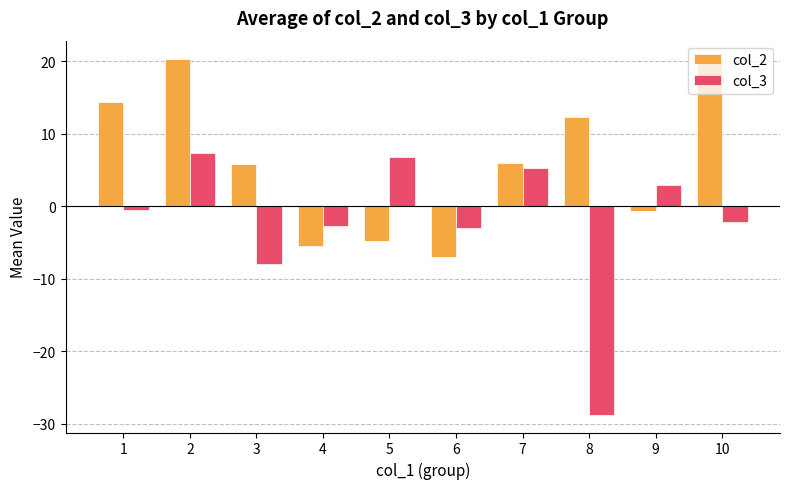

Which series has the largest total across all categories?

col_2